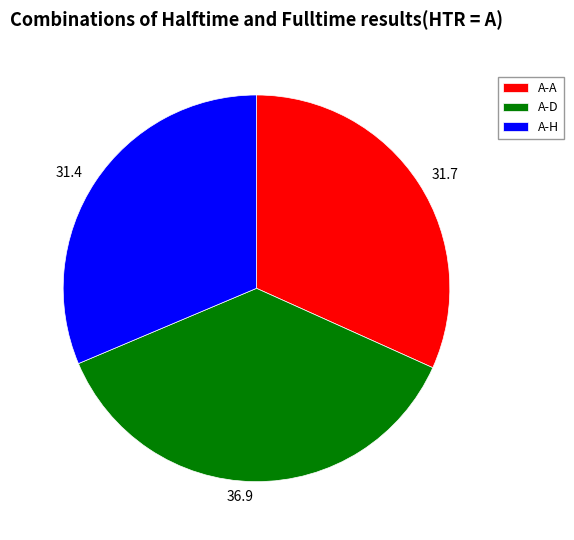

The A-A slice represents 20% of the pie. True or false?

False